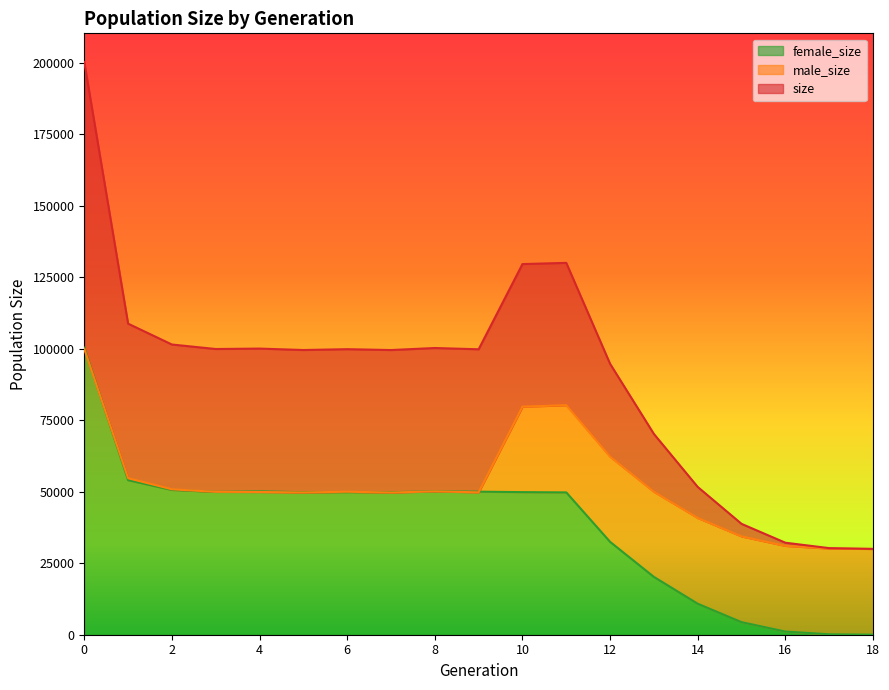

Reading left to right, transcribe all the data shown in this chart.

size: 200293	108780	101487	99916	100065	99567	99856	99558	100265	99821	129618	130041	94733	70201	51675	38768	32177	30281	30000
male_size: 99895	54738	50852	49970	49916	49746	50004	49726	50125	49792	79749	80272	62256	49983	40834	34376	31070	30137	30000
female_size: 100398	54042	50635	49946	50149	49821	49852	49832	50140	50029	49869	49769	32477	20218	10841	4392	1107	144	0